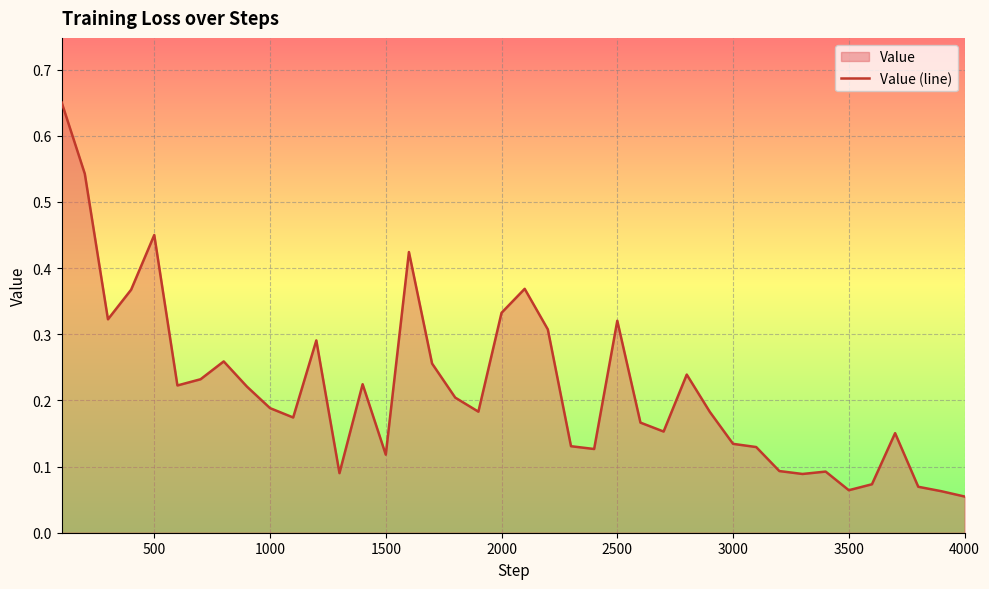

What is the difference between the maximum and minimum values?

0.6